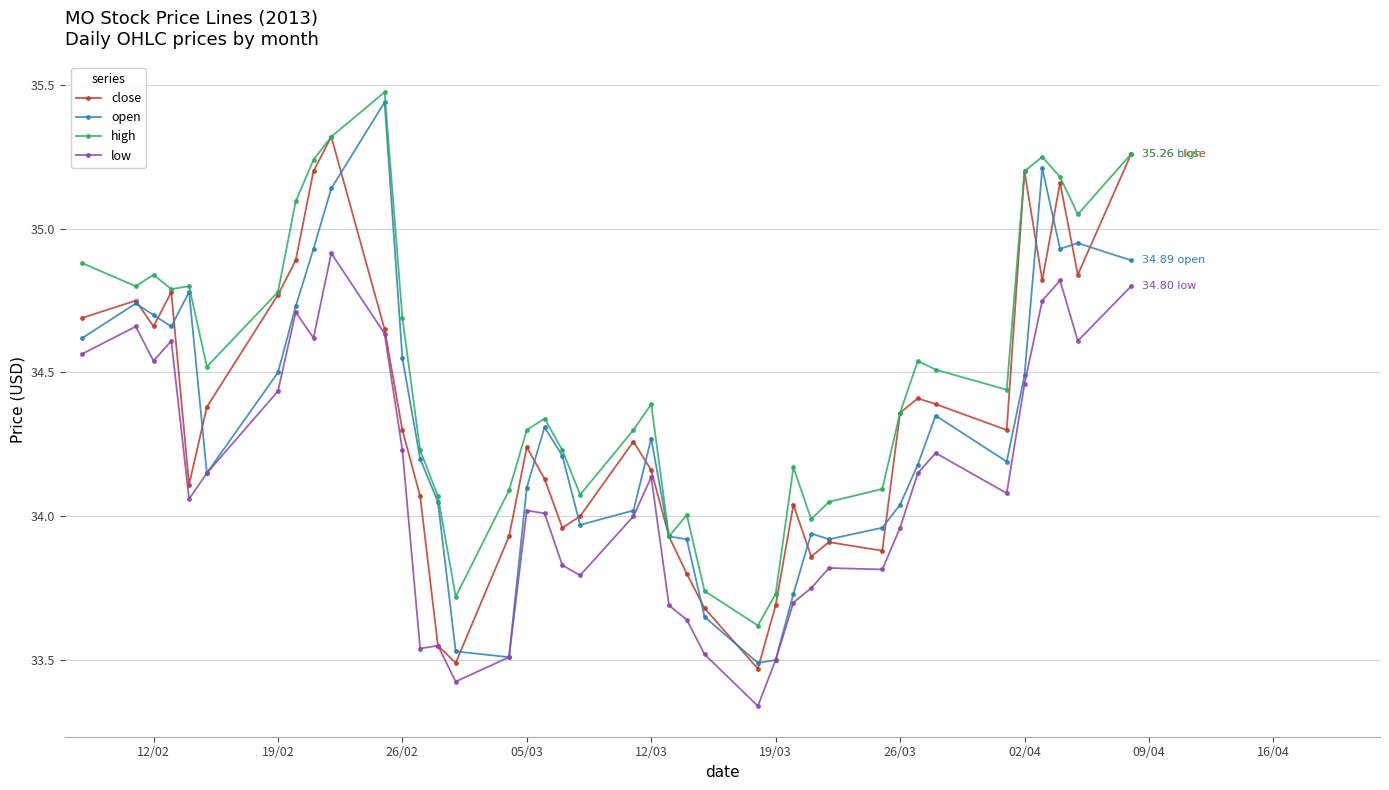

True or false: high and low cross at least once.

False